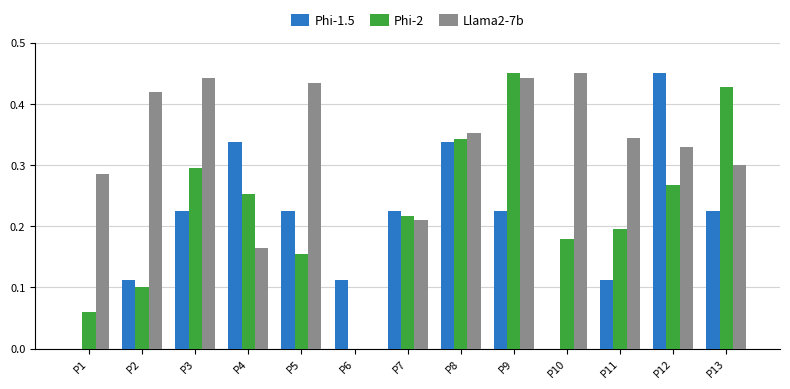

What is the total value across all series at P9?

1.1